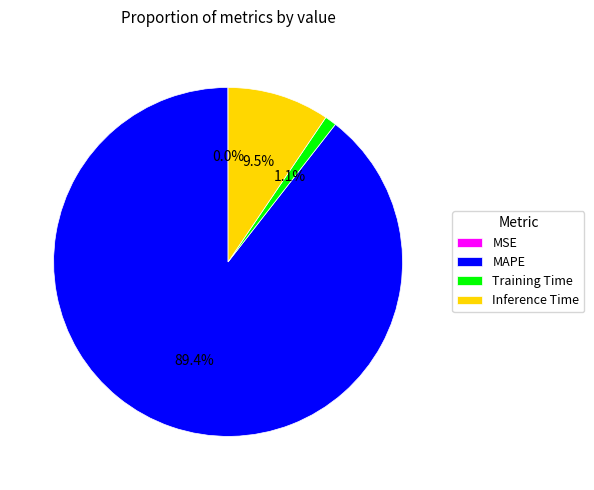

What is the majority slice?

MAPE